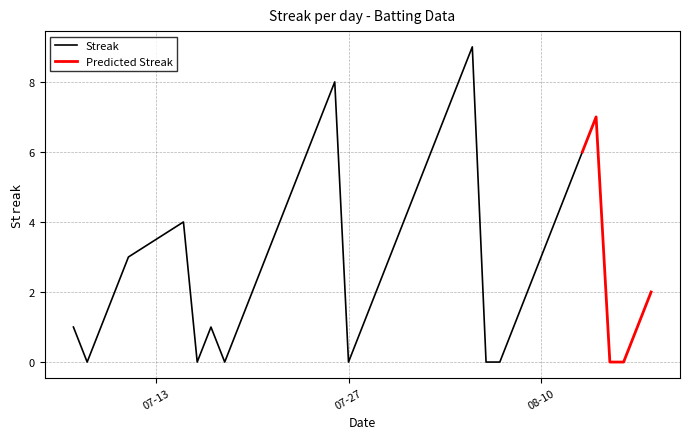

Between 8 and 9, which series saw the biggest shift?

Streak